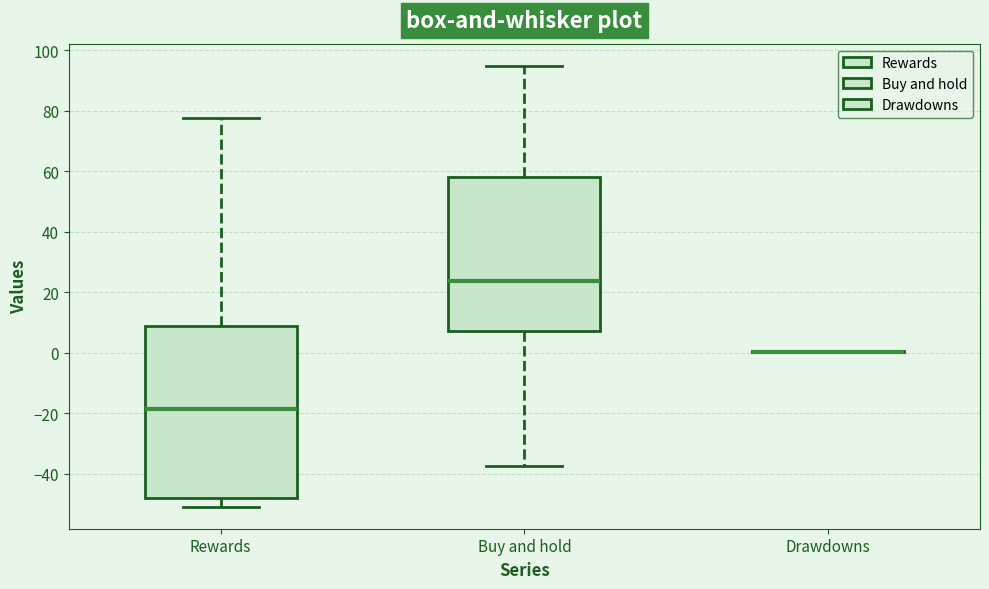

Reading left to right, transcribe this box plot: for each box, give where its median line is, the range the box spans, and where its two whiskers end, as read against the y-axis. The values are not printed on the chart, so give them approximately, as read against the axis.

Rewards: median -18, box -48 to 8, whiskers -50 to 78
Buy and hold: median 24, box 8 to 58, whiskers -38 to 94
Drawdowns: box collapsed to a line at 0, whiskers 0 to 0